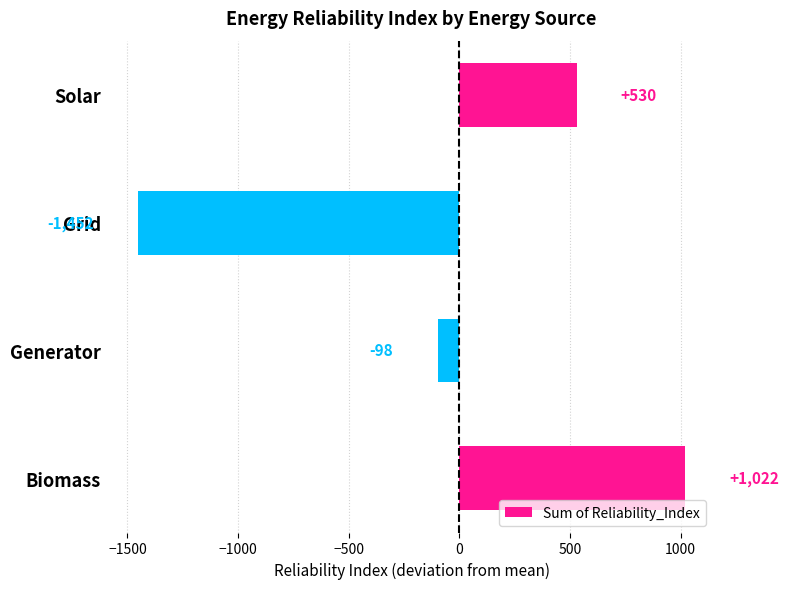

Which has a higher value, Biomass or Solar?

Biomass